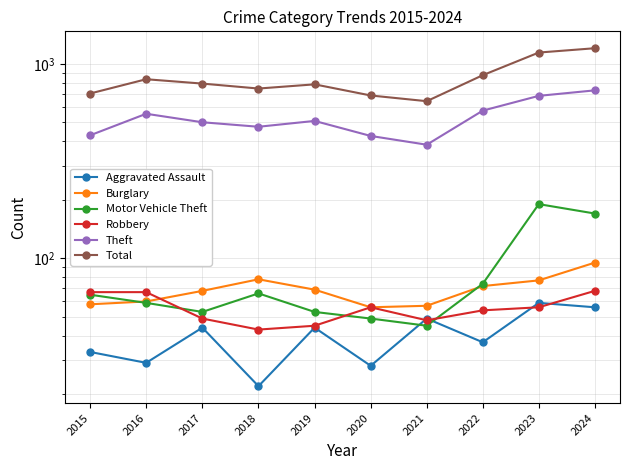

True or false: Robbery has more than 0 interior local peaks.

True